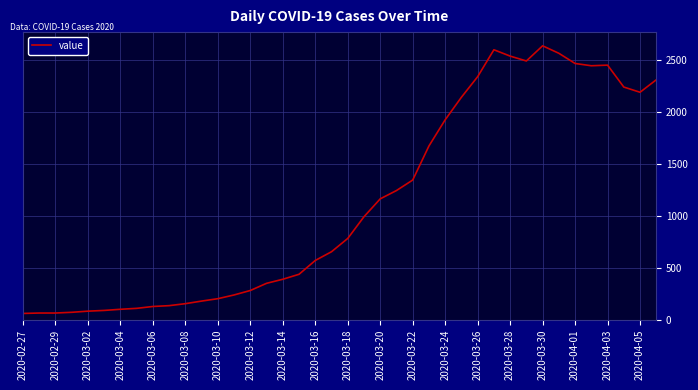

What is the smallest value displayed?

61